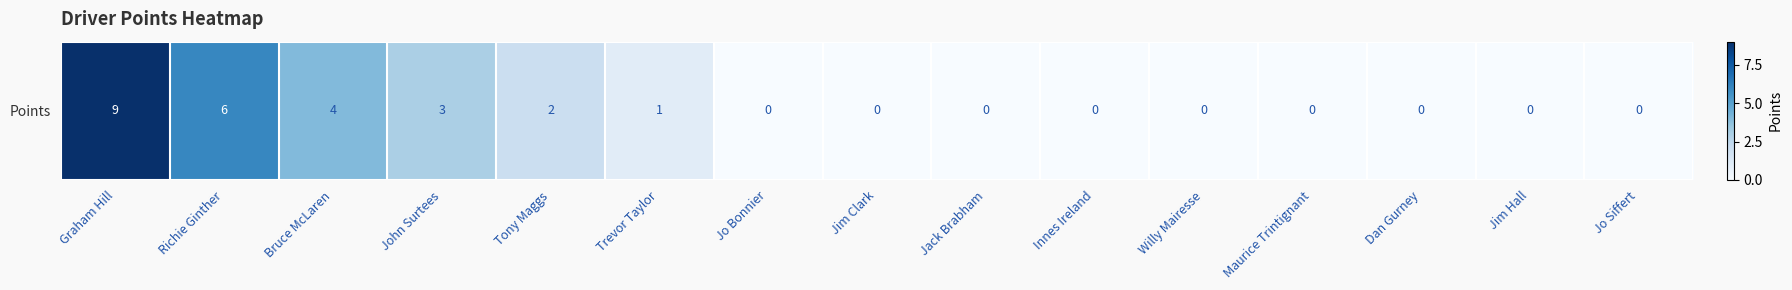

What is the difference between the second highest and minimum values?

6